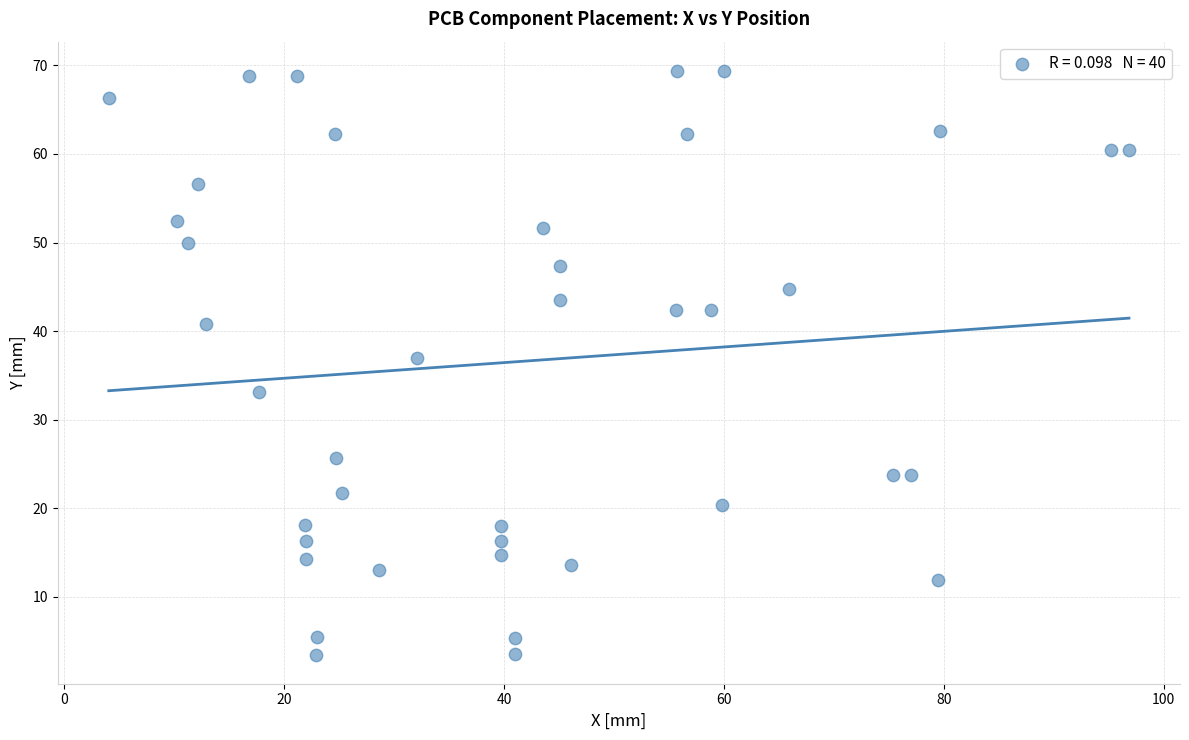

What is the range of X values (max minus min)?

92.8